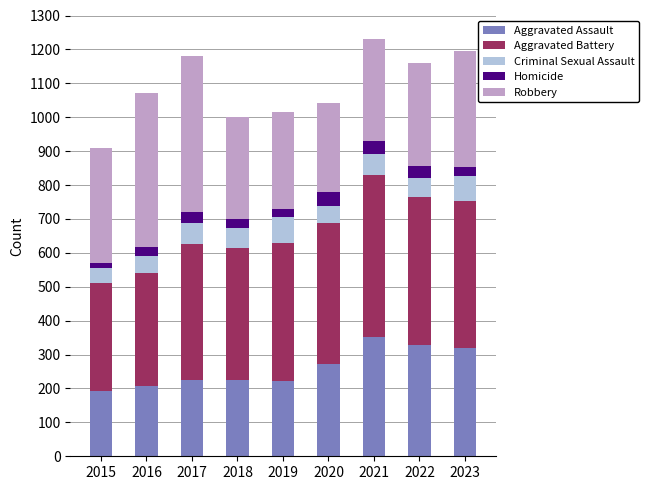

The Aggravated Assault series shows 352 at 2021. True or false?

True